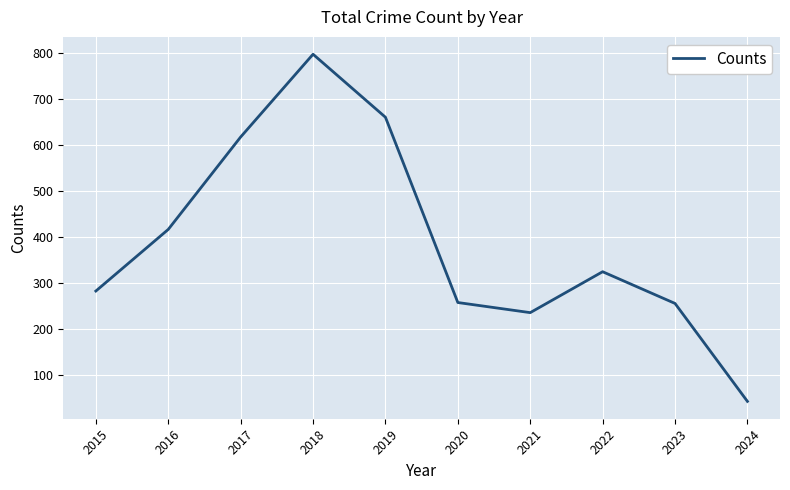

What is the difference between the maximum and minimum values?

755